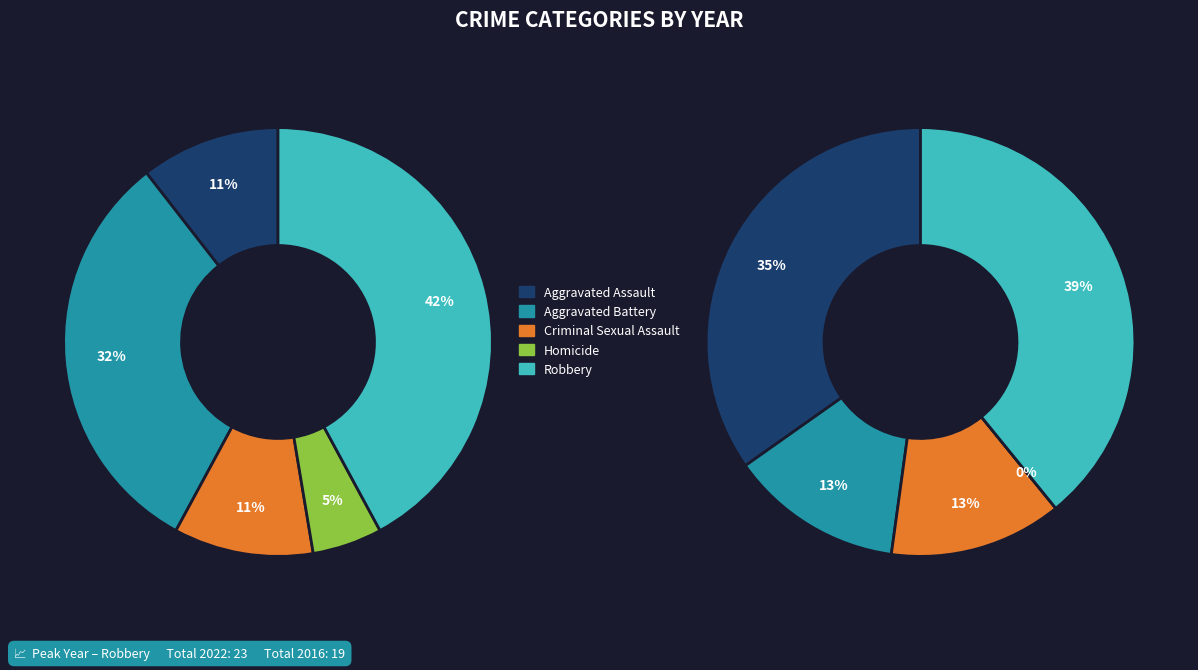

How many slices are in this pie chart?

5